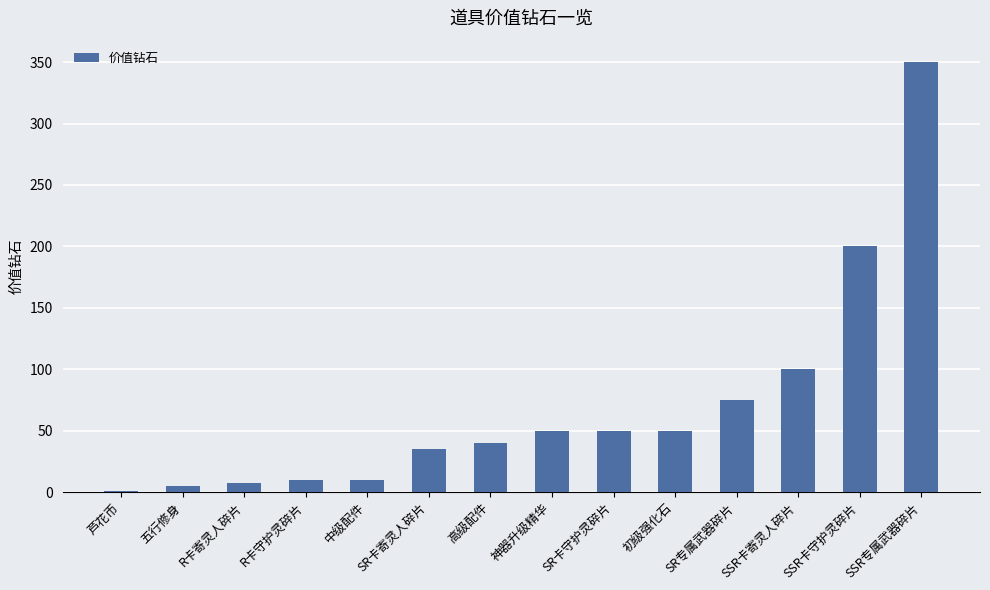

The value at SSR专属武器碎片 is 109.6. True or false?

False